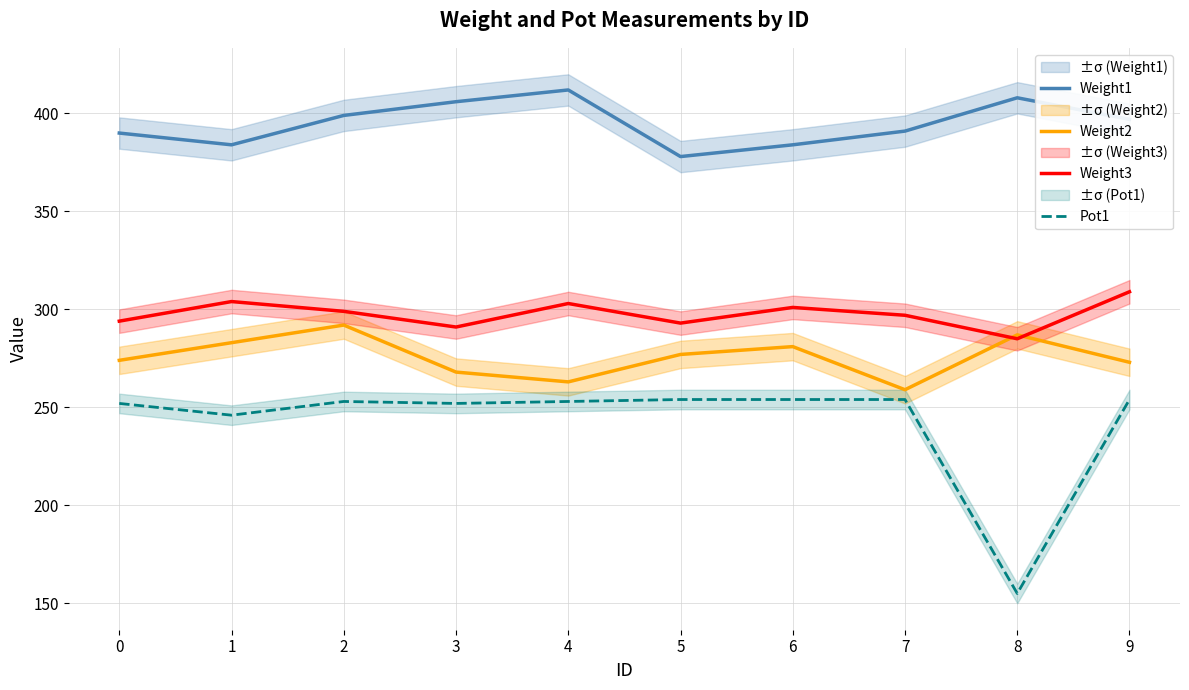

The value of Weight3 at 8 is 504. True or false?

False